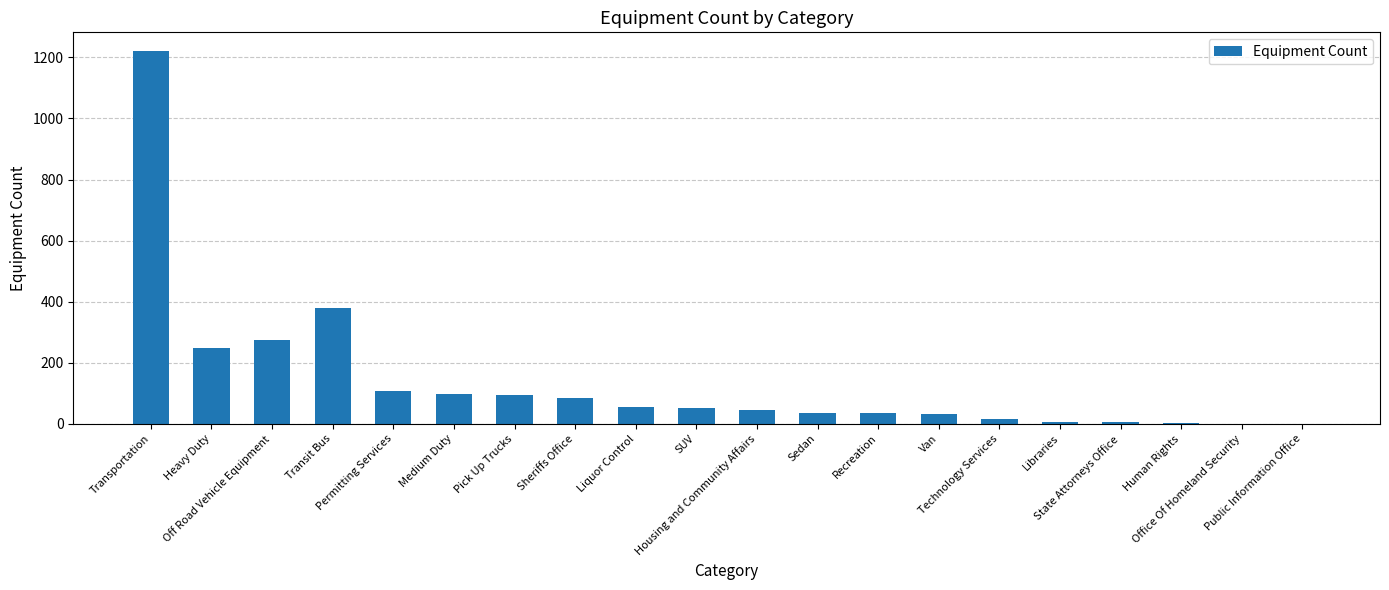

What is the change in value from Transportation to Sheriffs Office?

-1136